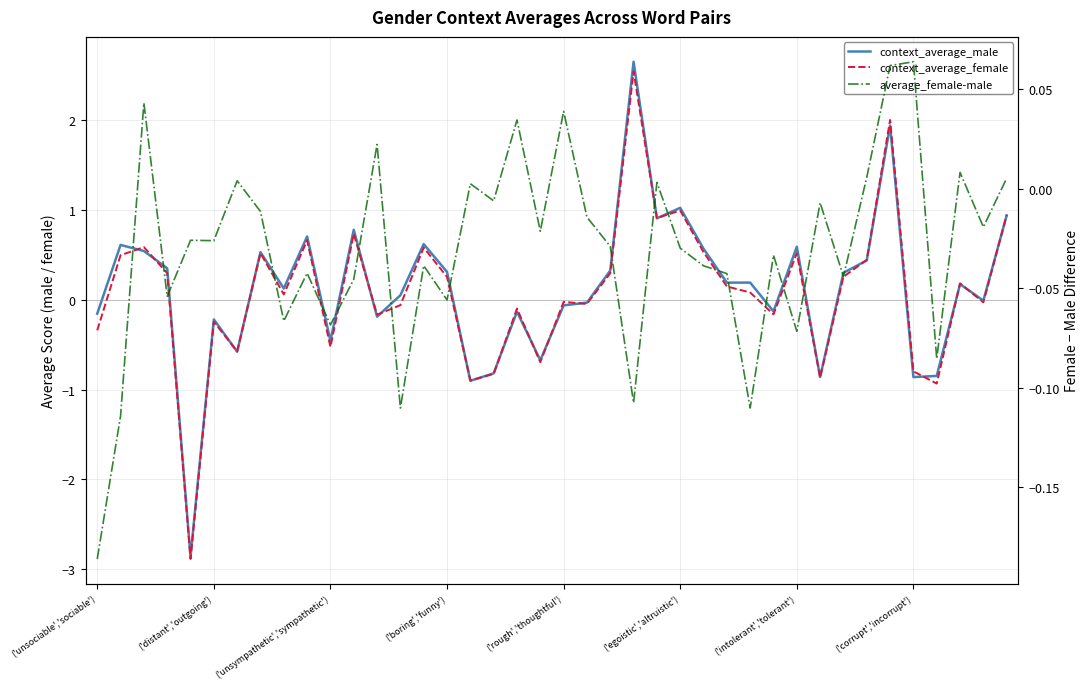

What value does the context_average_male series have at ('unsympathetic','sympathetic')?

-0.5